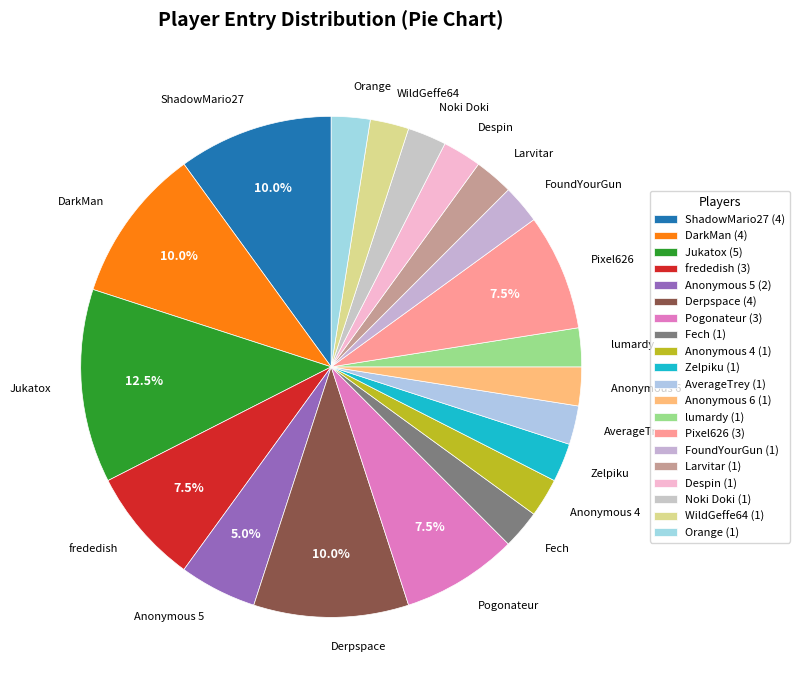

Between Pixel626 and AverageTrey, which is larger?

Pixel626